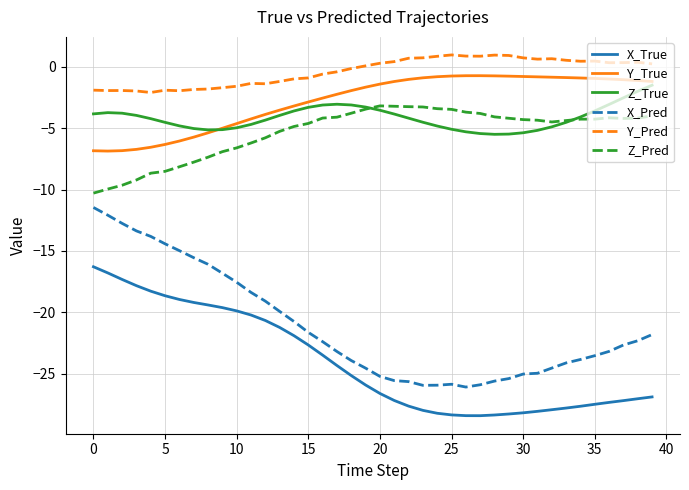

True or false: X_Pred and Z_Pred cross at least once.

False